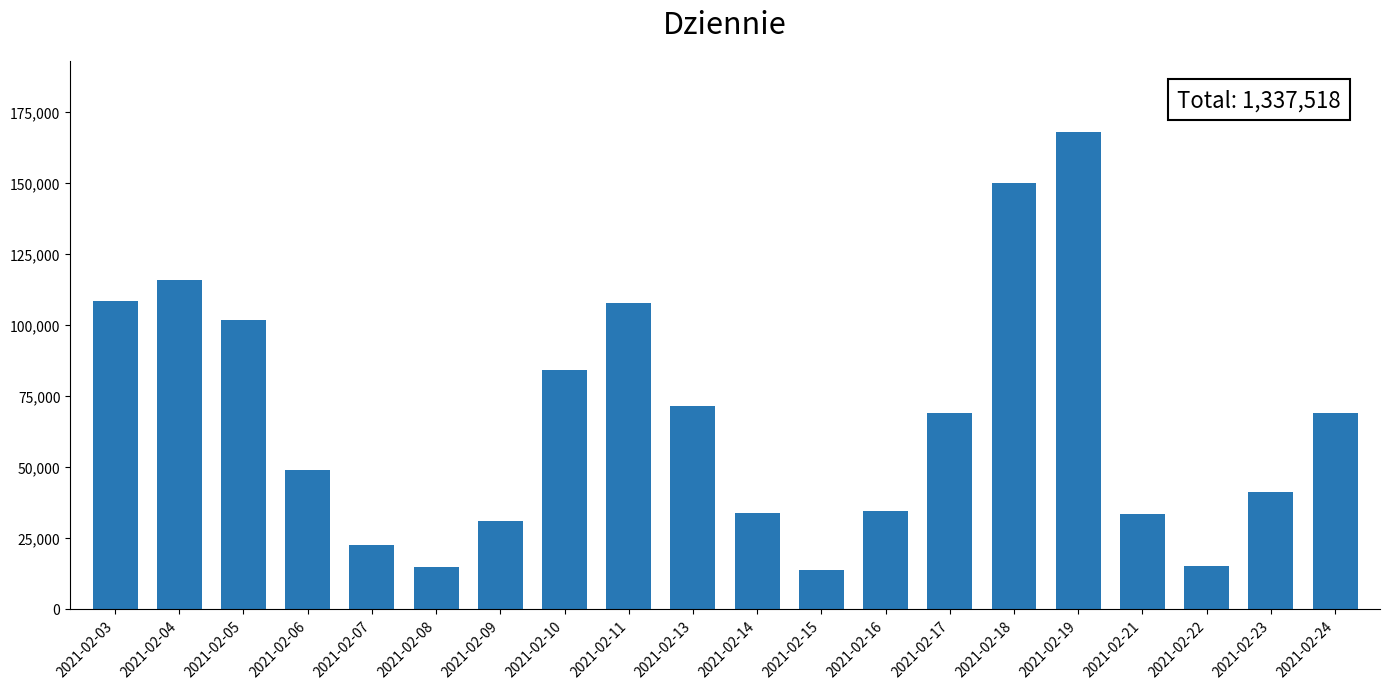

True or false: the data shows 41302 at 2021-02-23.

True